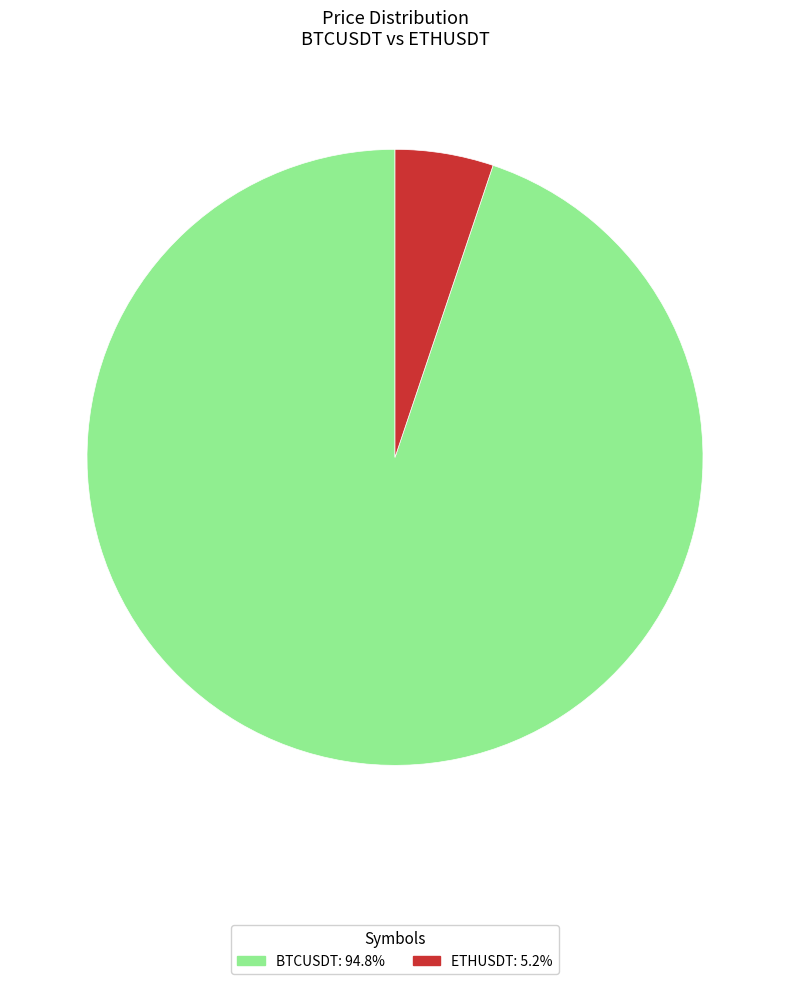

Which category has the biggest portion of the pie?

BTCUSDT